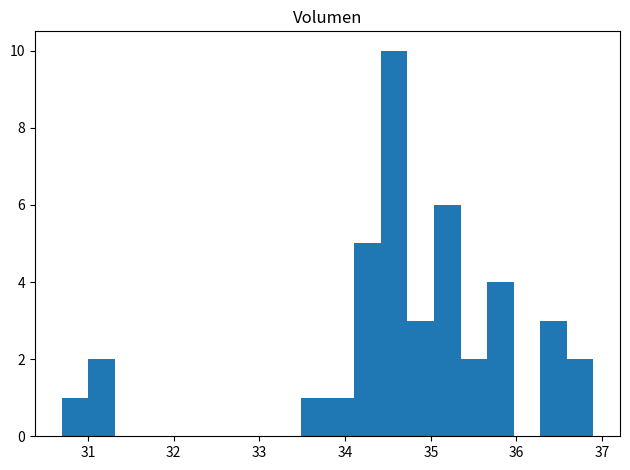

Read against the x-axis, roughly where is the centre of the tallest bar?

34.6